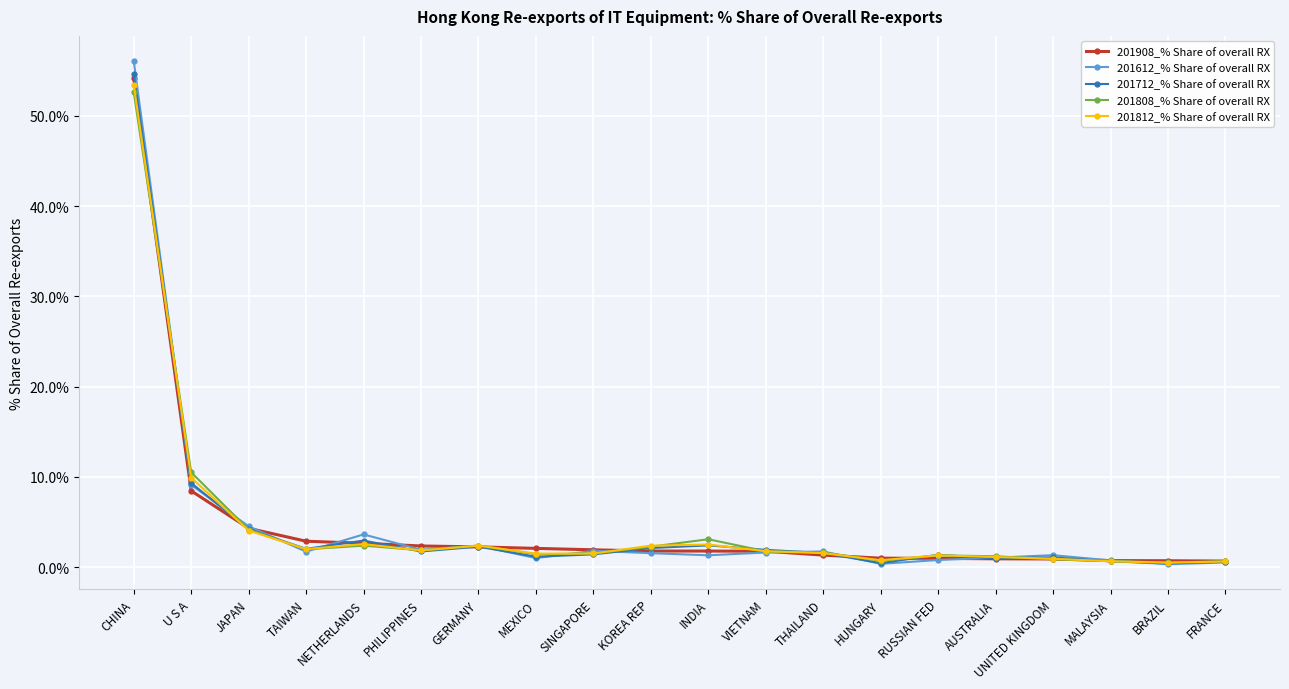

Is it true that 201812_% Share of overall RX equals 2.5 at INDIA?

True